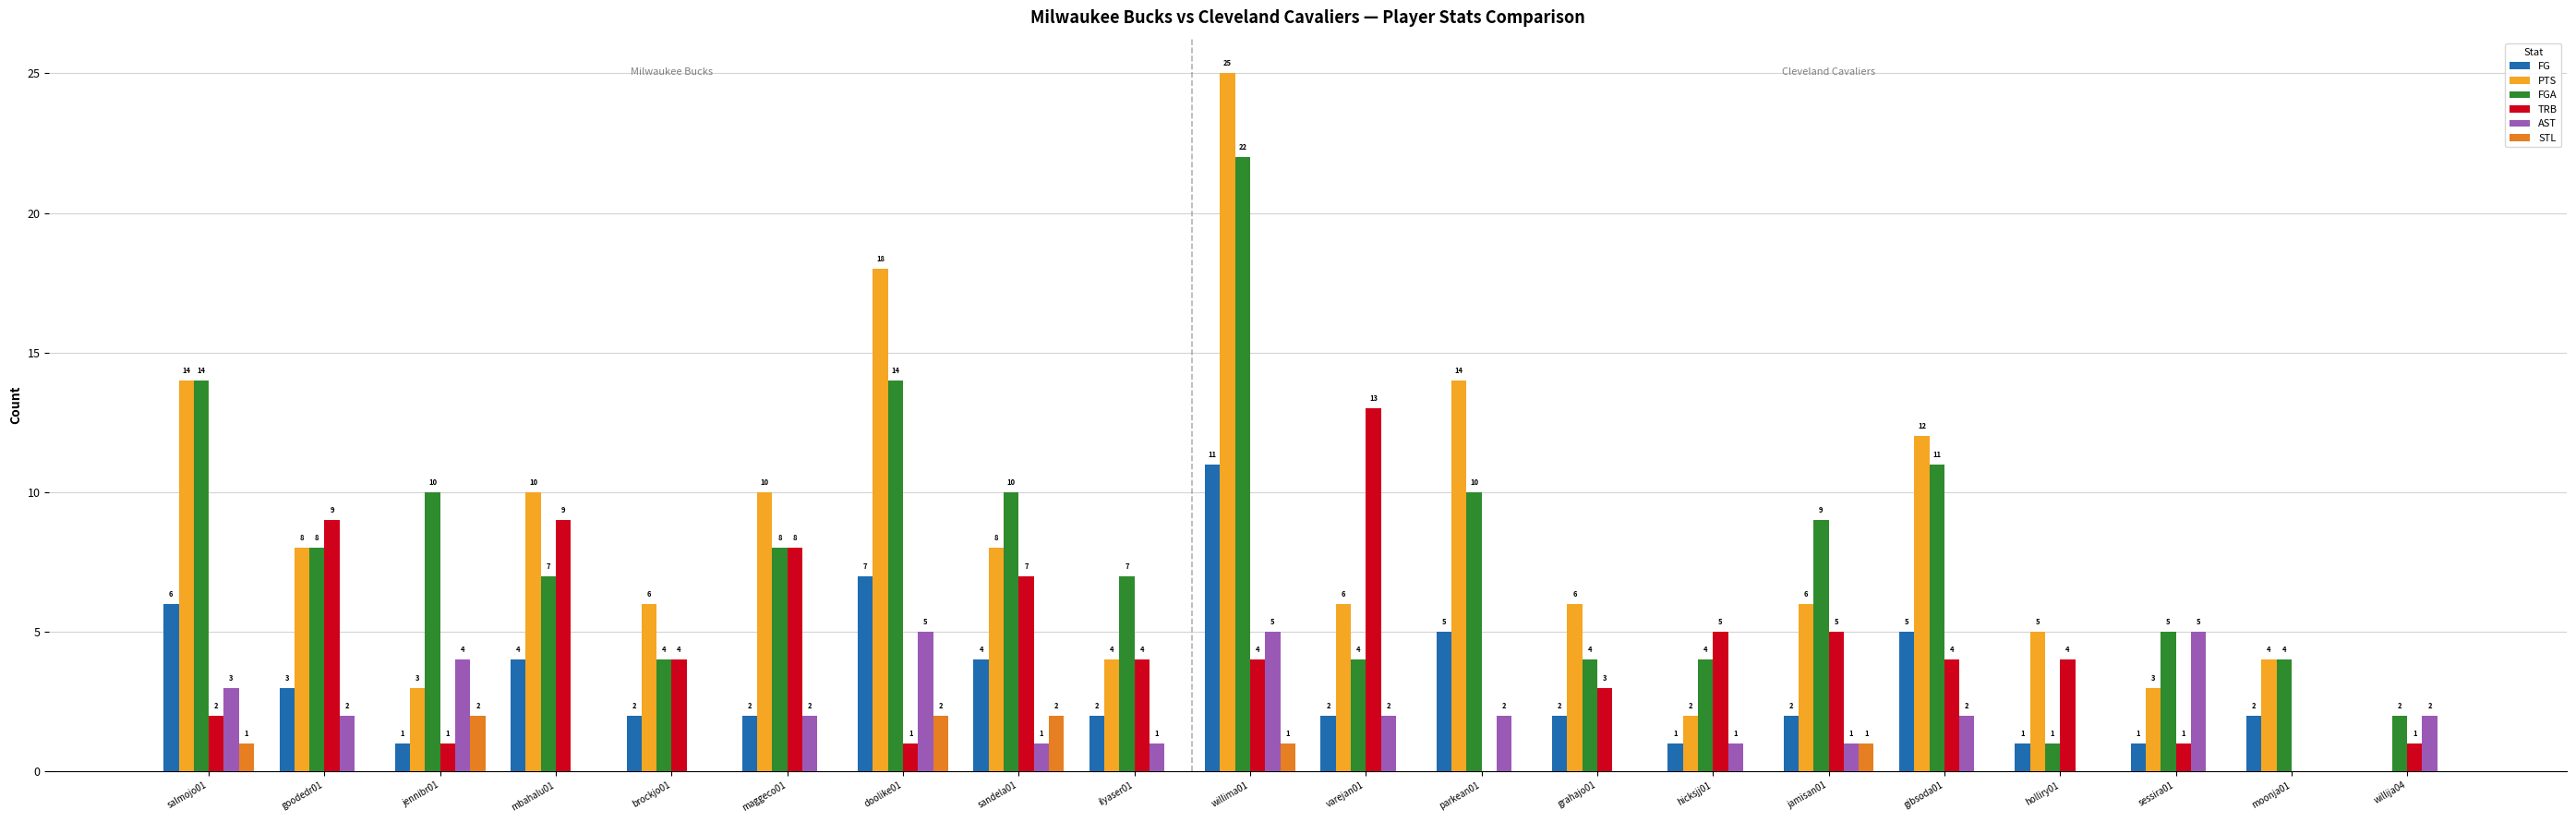

At which category is the sum across all series the highest?

willima01